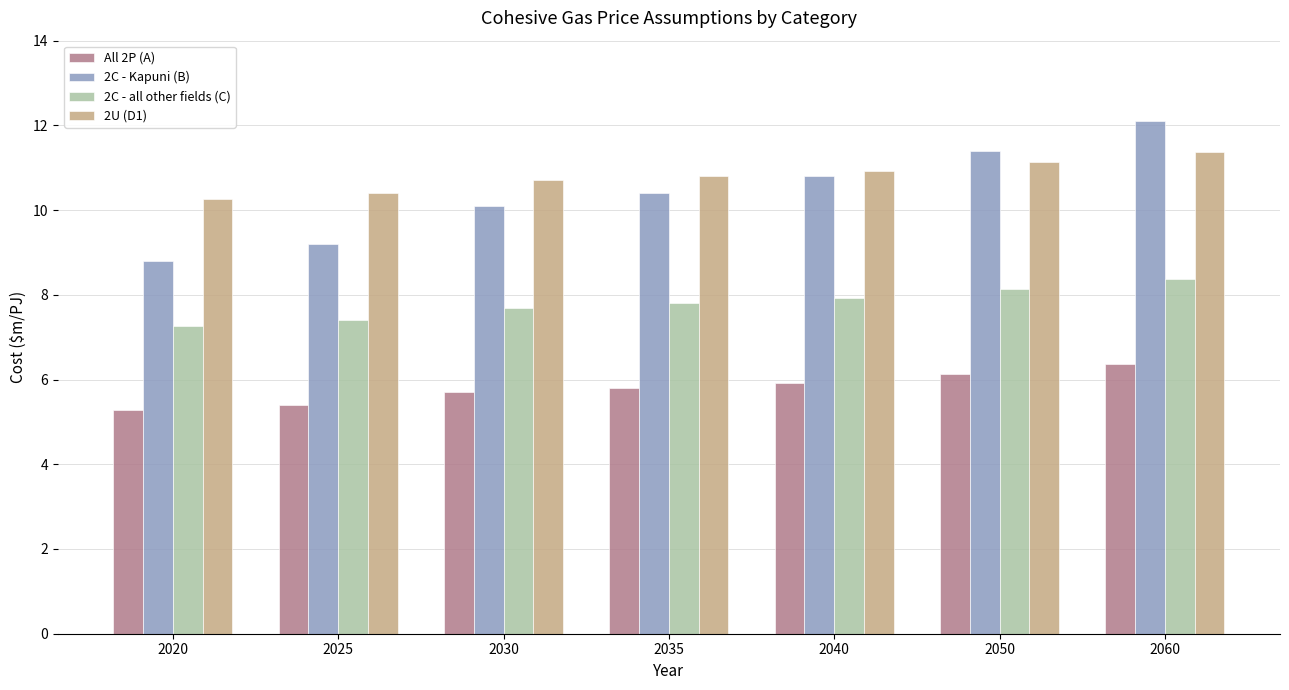

Rank the series at 2040 from highest to lowest value.

2U (D1), 2C - Kapuni (B), 2C - all other fields (C), All 2P (A)